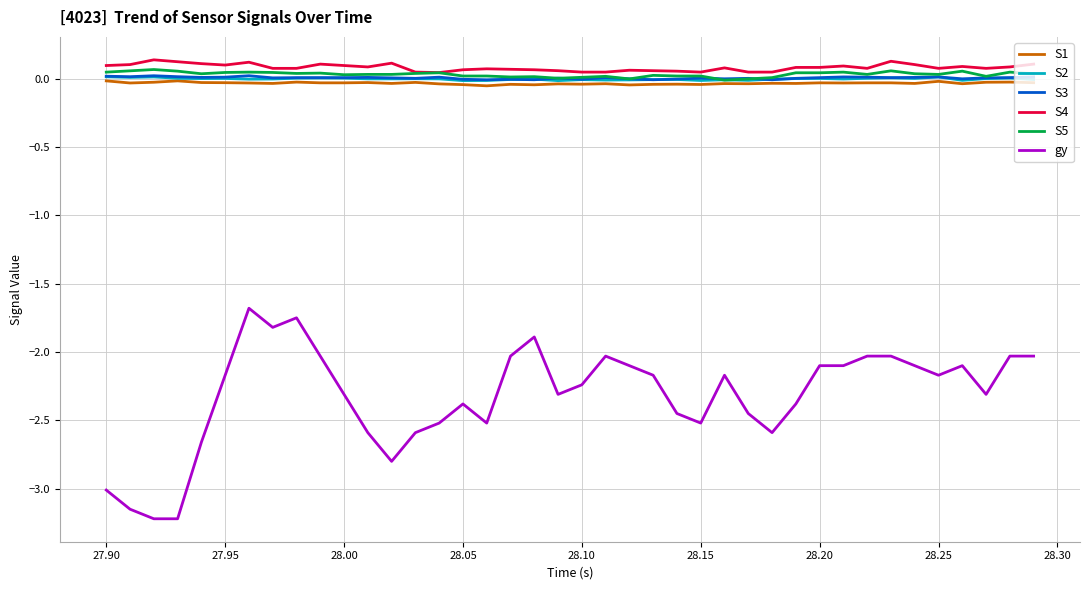

True or false: S4 and gy intersect in this chart.

False